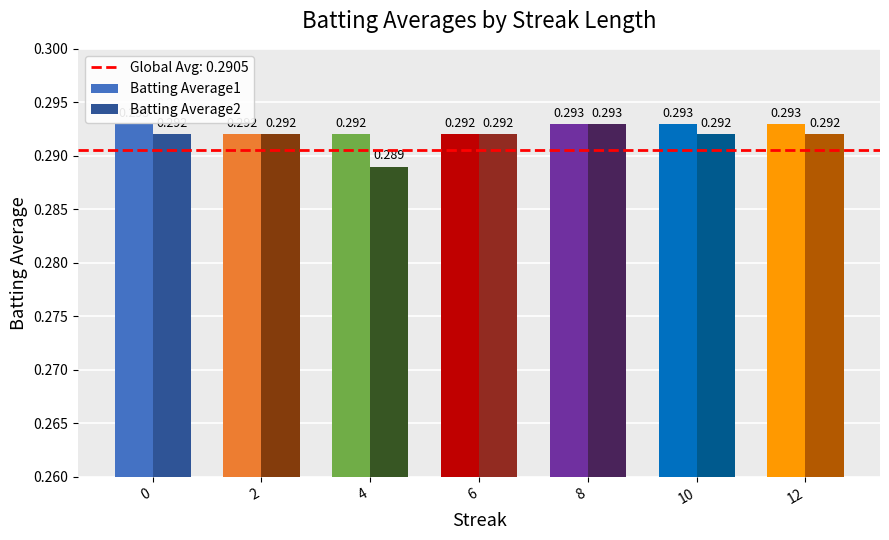

Is the value of Batting Average2 at 4 greater than the value of Batting Average1 at 8?

No